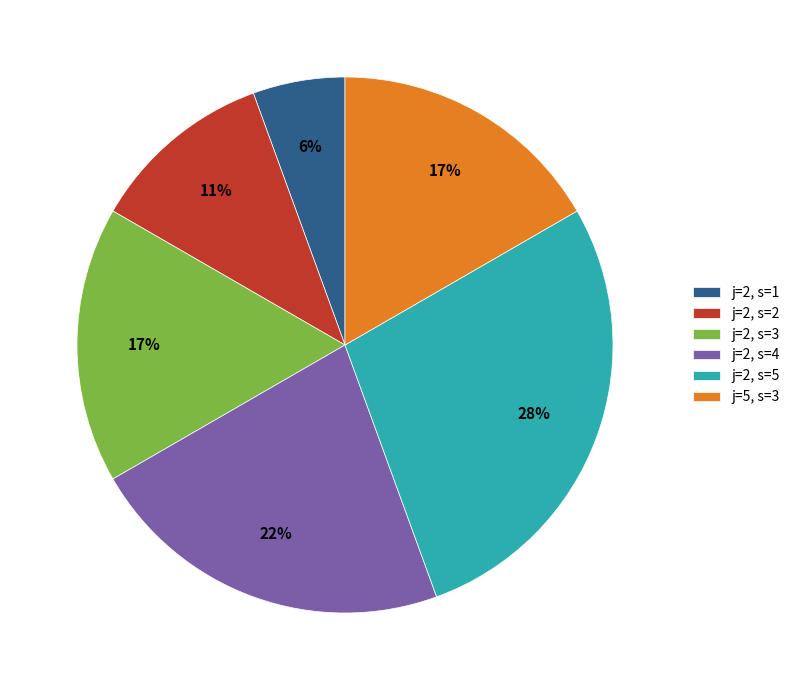

Between j=2, s=2 and j=2, s=4, which is larger?

j=2, s=4